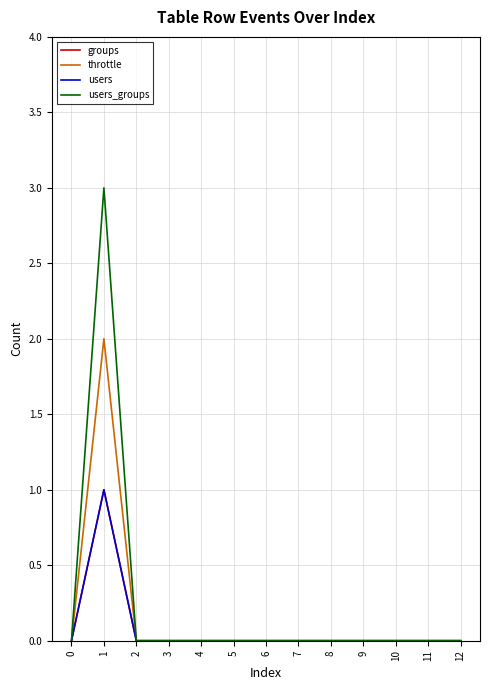

In users, how many points are higher than both neighbors (excluding endpoints)?

1